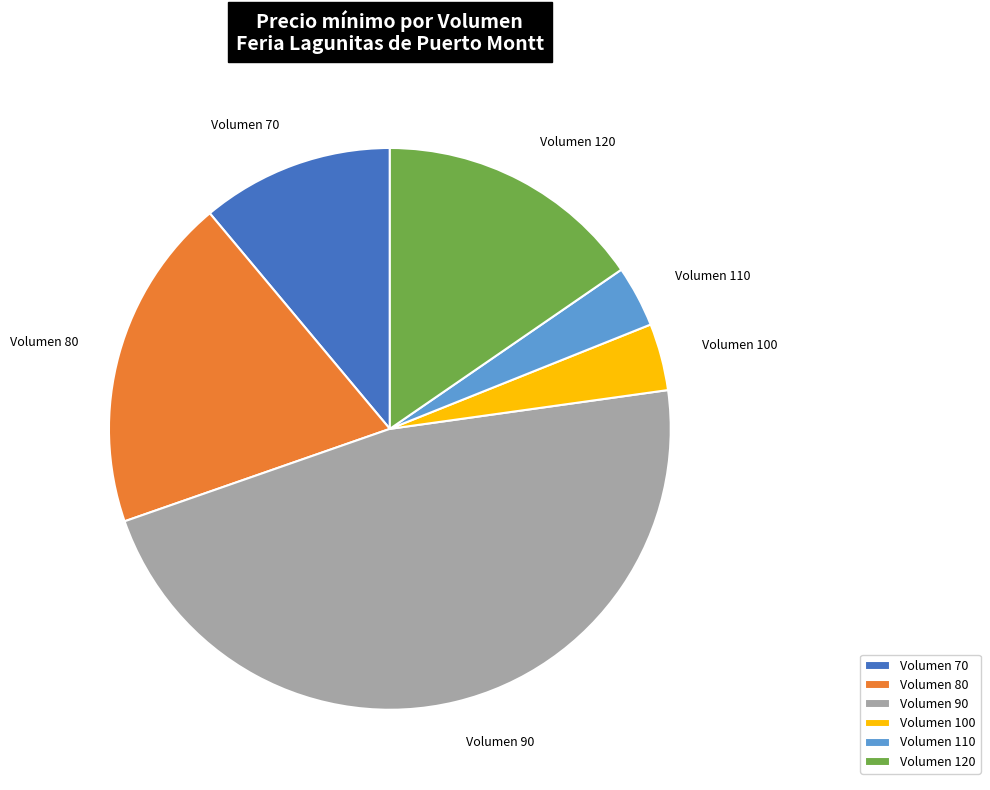

Is it true that Volumen 110 is 9% of the pie?

False